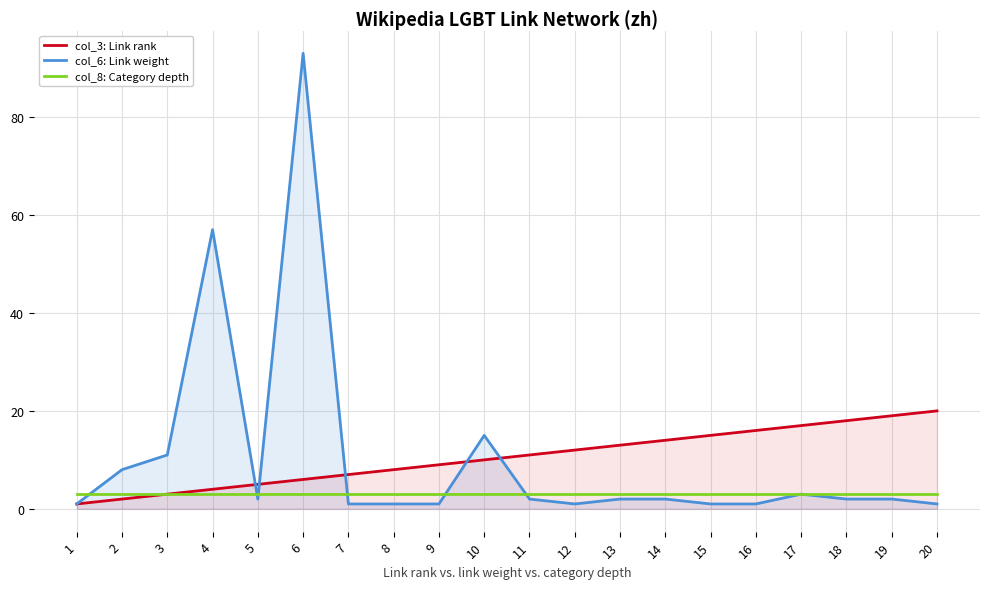

What is the lowest value of the col_6: Link weight series?

1